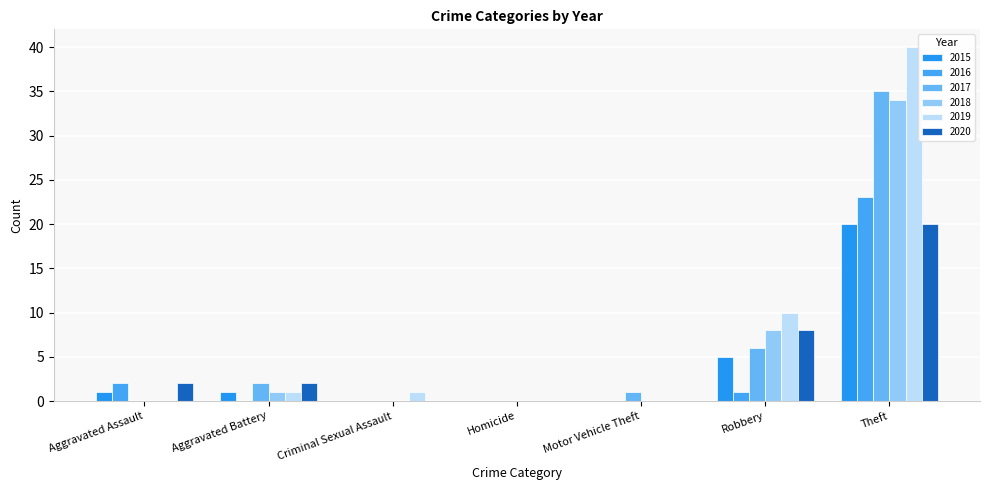

Which series has the widest spread of values?

2019